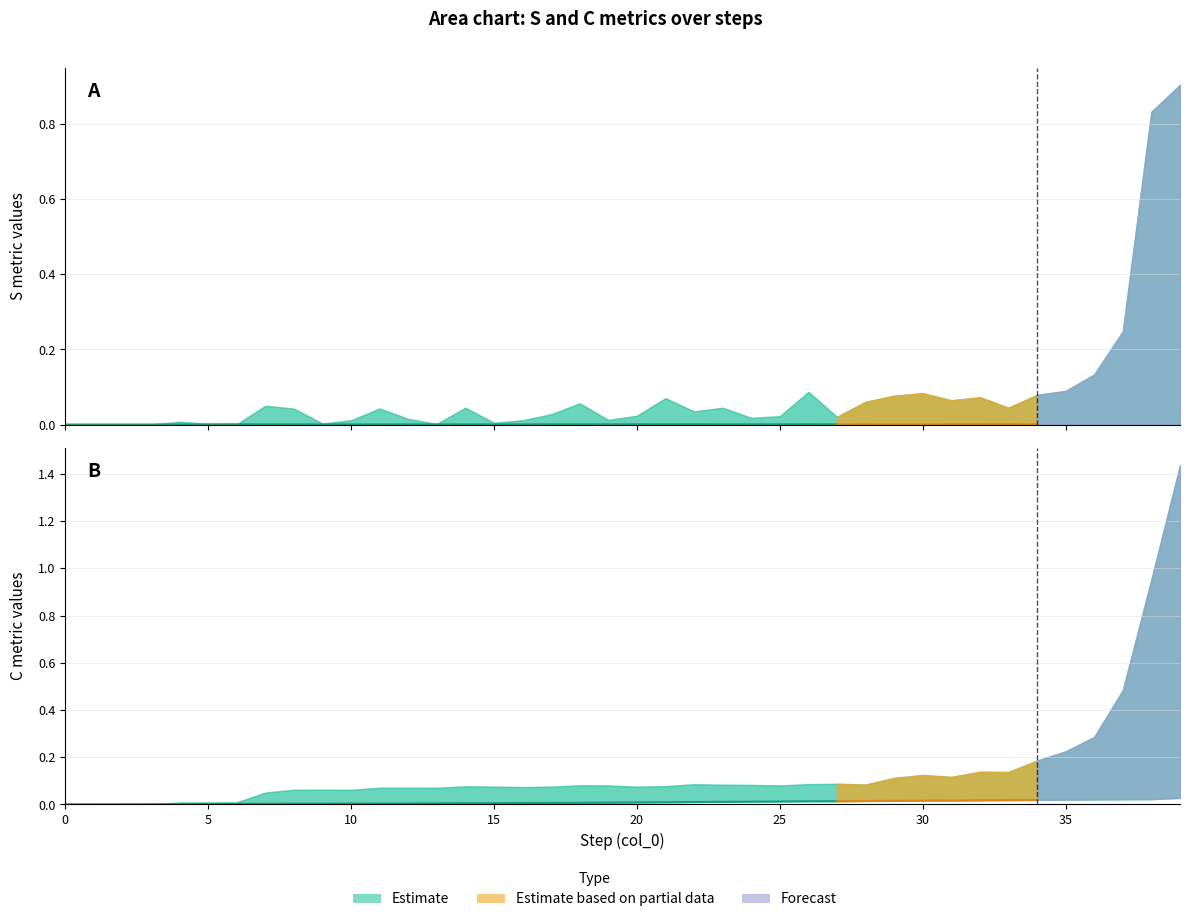

How many interior local valleys does the C_ST series have?

9